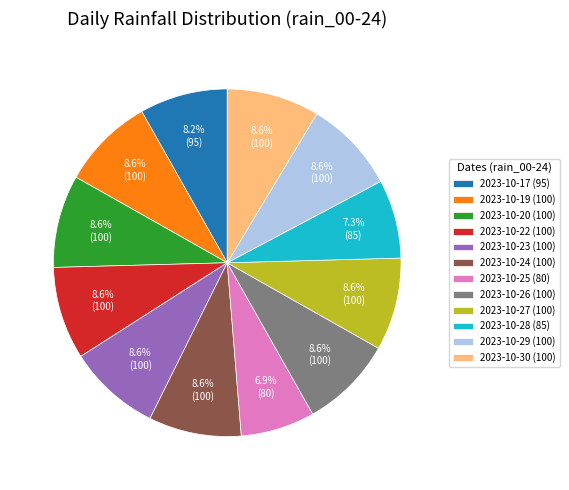

To the nearest percent, what is the combined percentage of 2023-10-22 (100) and 2023-10-20 (100)?

17%